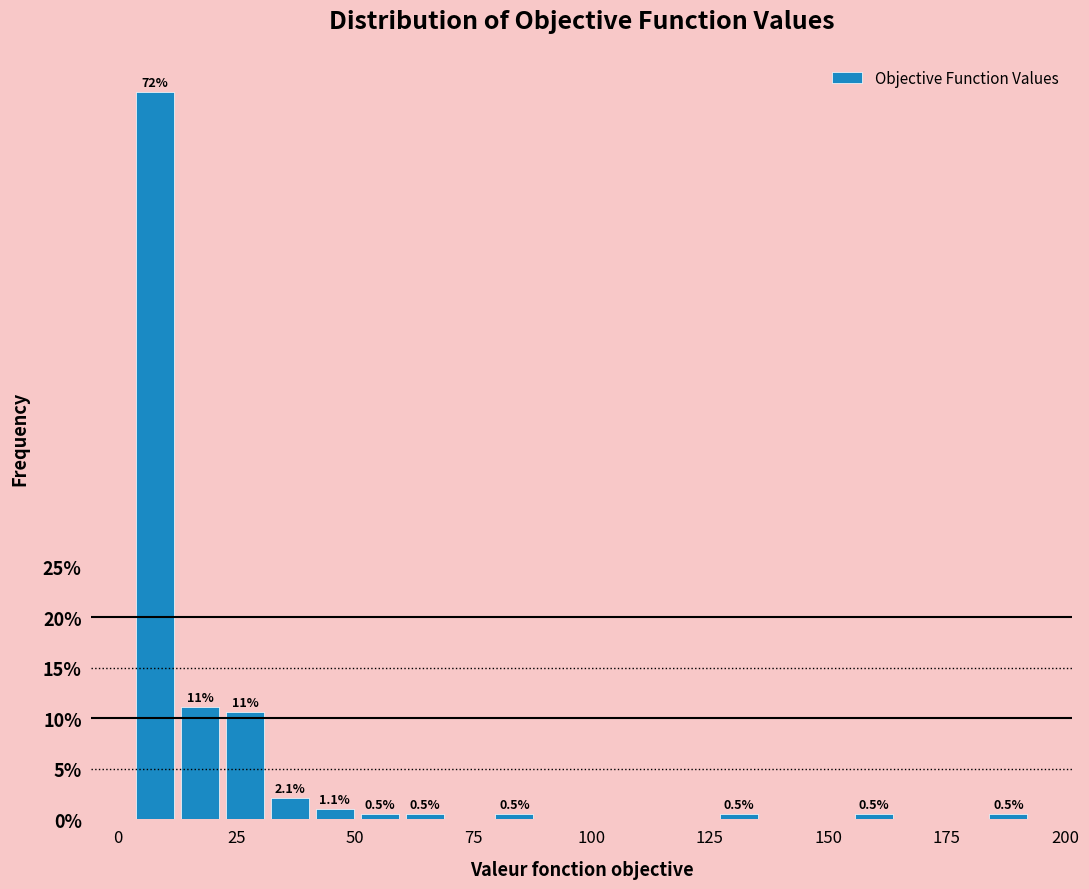

Around what value on the x-axis is the tallest bar? Give the approximate position of its centre, as read against the axis.

10